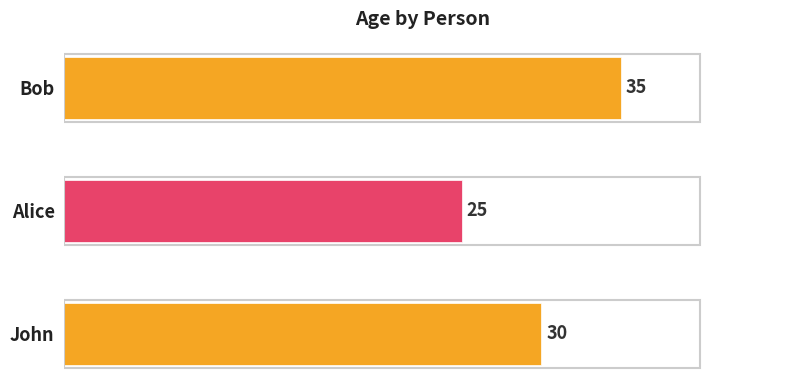

Which category has the highest value across all series?

Bob